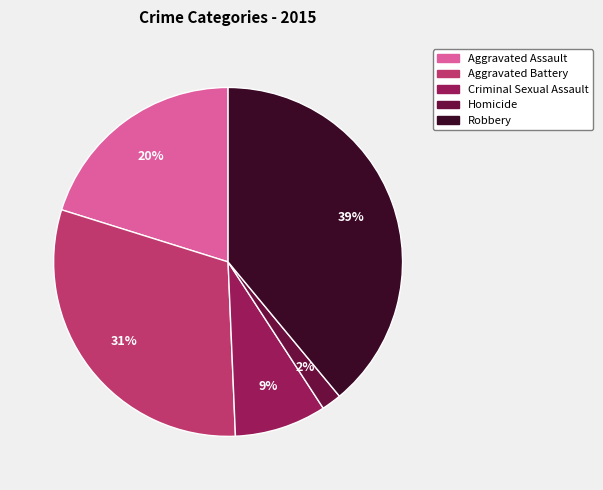

Combined, do Aggravated Assault and Homicide account for over 50%?

No